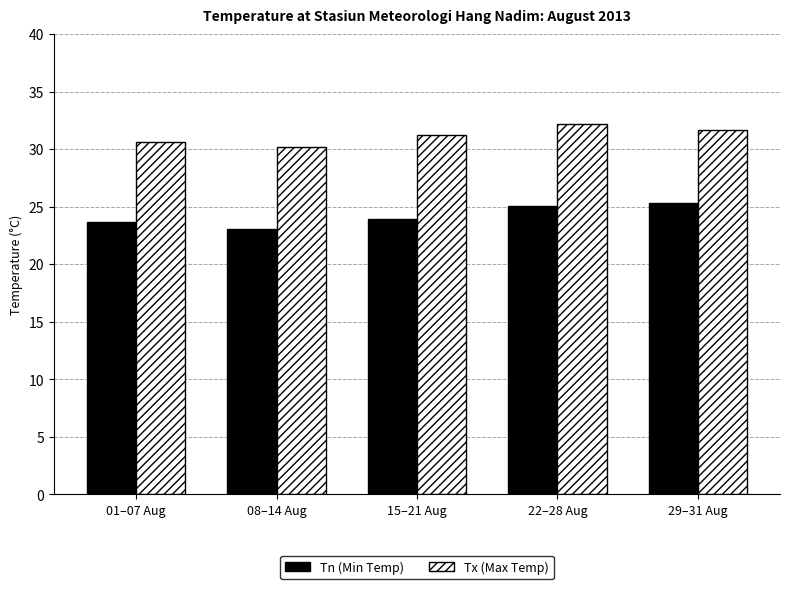

What are all the series names shown in the legend?

Tn (Min Temp), Tx (Max Temp)